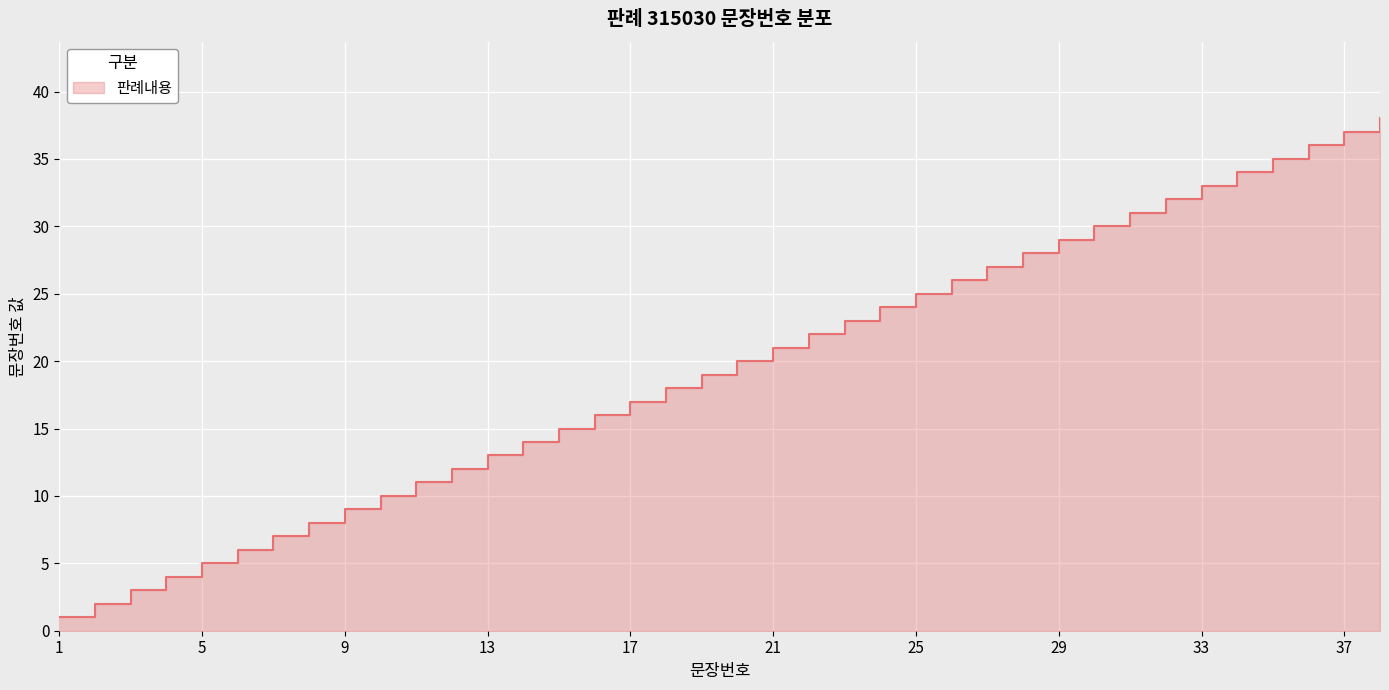

Which category has the lowest value across all series?

1